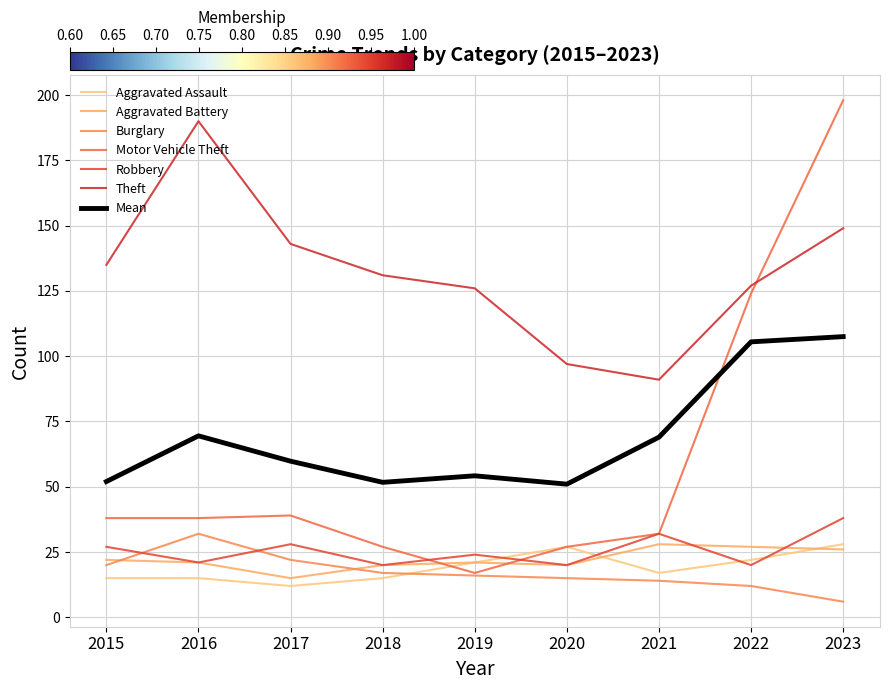

Reading right to left, extract all data points from this chart.

Aggravated Assault: 2023=28	2022=22	2021=17	2020=27	2019=21	2018=15	2017=12	2016=15	2015=15
Aggravated Battery: 2023=26	2022=27	2021=28	2020=20	2019=21	2018=20	2017=15	2016=21	2015=22
Burglary: 2023=6	2022=12	2021=14	2020=15	2019=16	2018=17	2017=22	2016=32	2015=20
Motor Vehicle Theft: 2023=198	2022=124	2021=32	2020=27	2019=17	2018=27	2017=39	2016=38	2015=38
Robbery: 2023=38	2022=20	2021=32	2020=20	2019=24	2018=20	2017=28	2016=21	2015=27
Theft: 2023=149	2022=127	2021=91	2020=97	2019=126	2018=131	2017=143	2016=190	2015=135